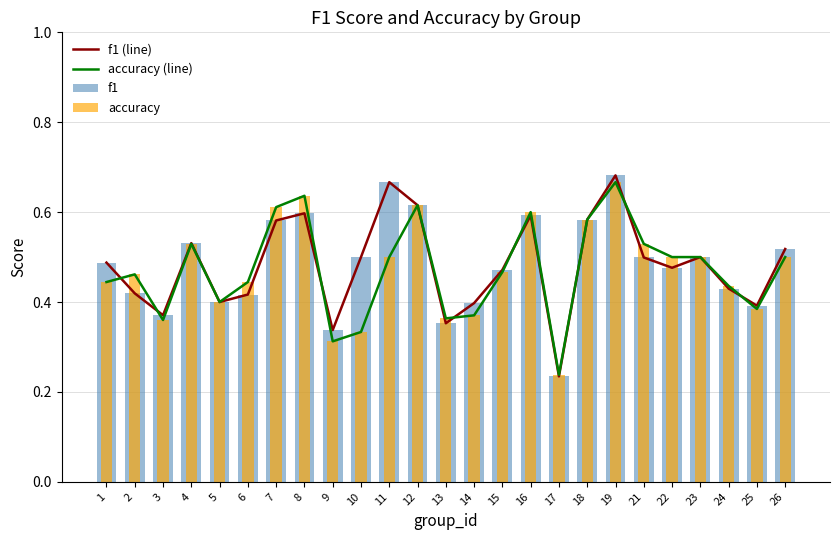

Reading left to right, extract all data points from this chart.

f1 (line): 1=0.5	2=0.4	3=0.4	4=0.5	5=0.4	6=0.4	7=0.6	8=0.6	9=0.3	10=0.5	11=0.7	12=0.6	13=0.4	14=0.4	15=0.5	16=0.6	17=0.2	18=0.6	19=0.7	21=0.5	22=0.5	23=0.5	24=0.4	25=0.4	26=0.5
accuracy (line): 1=0.4	2=0.5	3=0.4	4=0.5	5=0.4	6=0.4	7=0.6	8=0.6	9=0.3	10=0.3	11=0.5	12=0.6	13=0.4	14=0.4	15=0.5	16=0.6	17=0.2	18=0.6	19=0.7	21=0.5	22=0.5	23=0.5	24=0.4	25=0.4	26=0.5
f1: 1=0.5	2=0.4	3=0.4	4=0.5	5=0.4	6=0.4	7=0.6	8=0.6	9=0.3	10=0.5	11=0.7	12=0.6	13=0.4	14=0.4	15=0.5	16=0.6	17=0.2	18=0.6	19=0.7	21=0.5	22=0.5	23=0.5	24=0.4	25=0.4	26=0.5
accuracy: 1=0.4	2=0.5	3=0.4	4=0.5	5=0.4	6=0.4	7=0.6	8=0.6	9=0.3	10=0.3	11=0.5	12=0.6	13=0.4	14=0.4	15=0.5	16=0.6	17=0.2	18=0.6	19=0.7	21=0.5	22=0.5	23=0.5	24=0.4	25=0.4	26=0.5